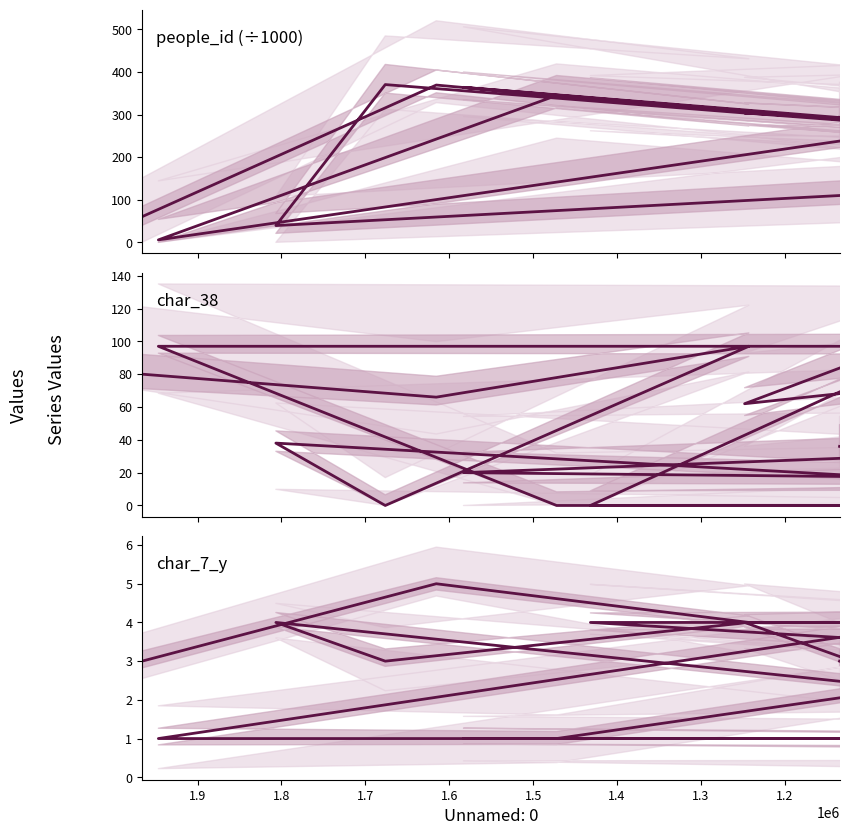

Reading left to right, what are all the values shown in this chart?

people_id: 60.2	369.3	302.9	370.5	39.3	178.7	290.7	364.0	237.3	212.4	337.4	271.9	5.7	344.9	241.0	246.3	303.9	287.6	251.0	293.6
char_38: 80.0	66.0	97.0	0.0	38.0	0.0	29.0	20.0	16.0	0.0	0.0	97.0	97.0	0.0	0.0	83.0	62.0	90.0	12.0	36.0
char_7_y: 3.0	5.0	4.0	3.0	4.0	1.0	1.0	1.0	1.0	3.0	4.0	4.0	1.0	1.0	3.0	1.0	4.0	4.0	1.0	3.0